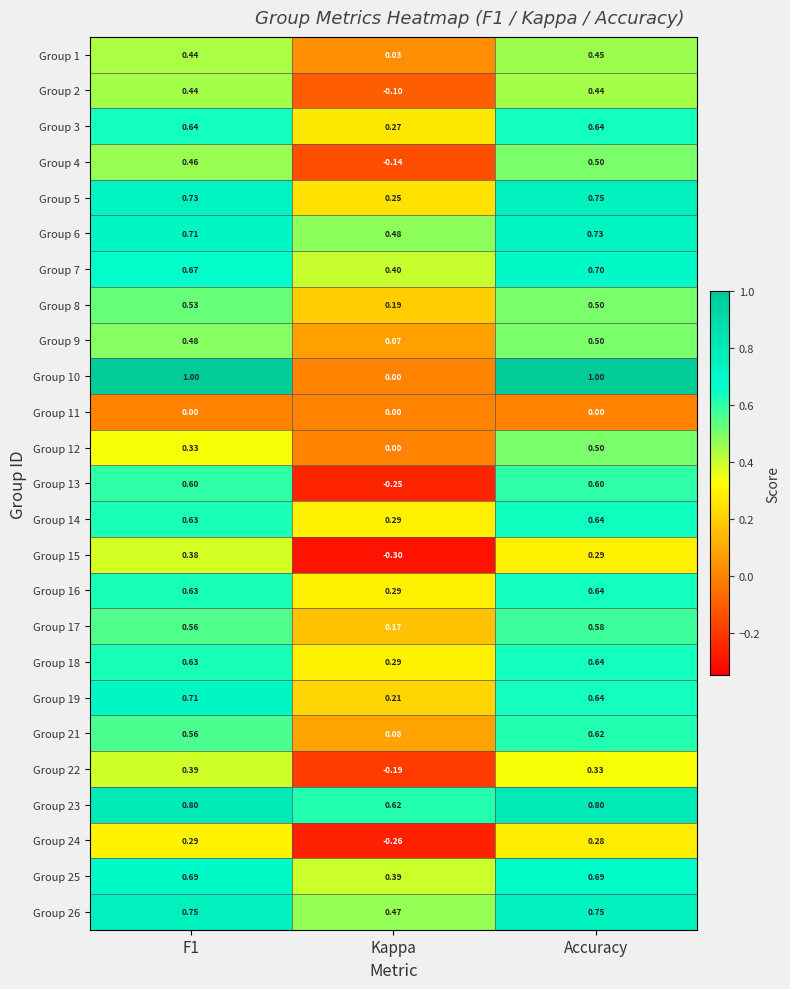

Which series has the widest spread of values?

Group 10